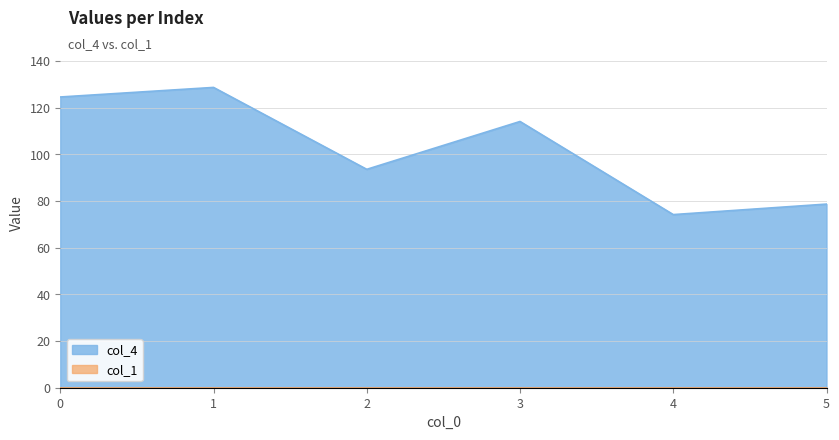

Between 4 and 3, which is larger?

3